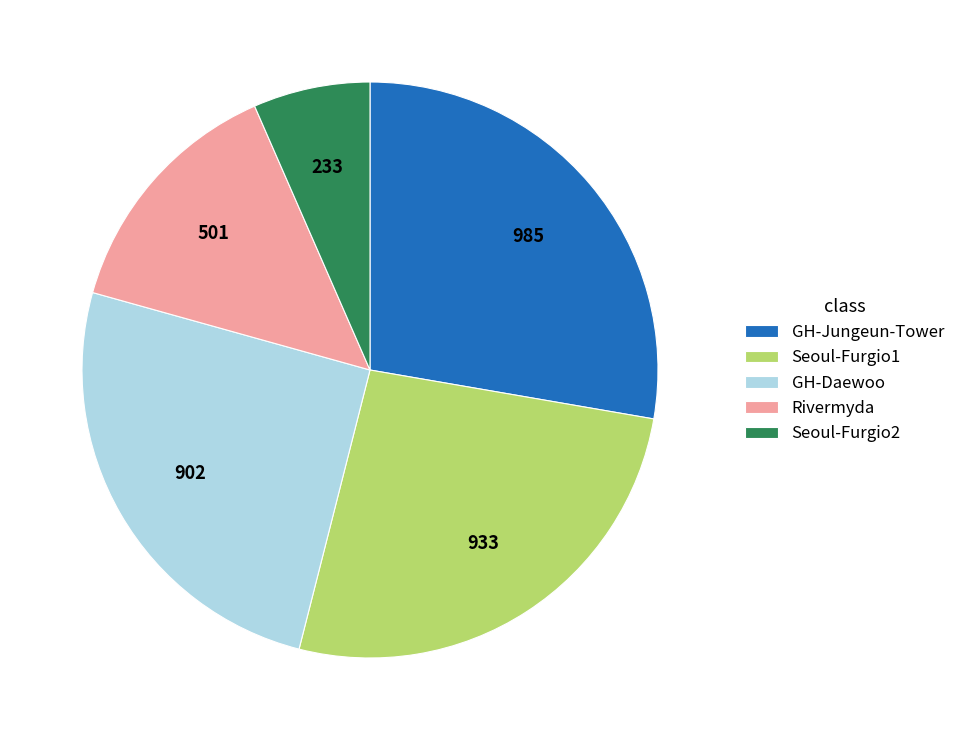

True or false: Seoul-Furgio2 accounts for 7% of the total.

True